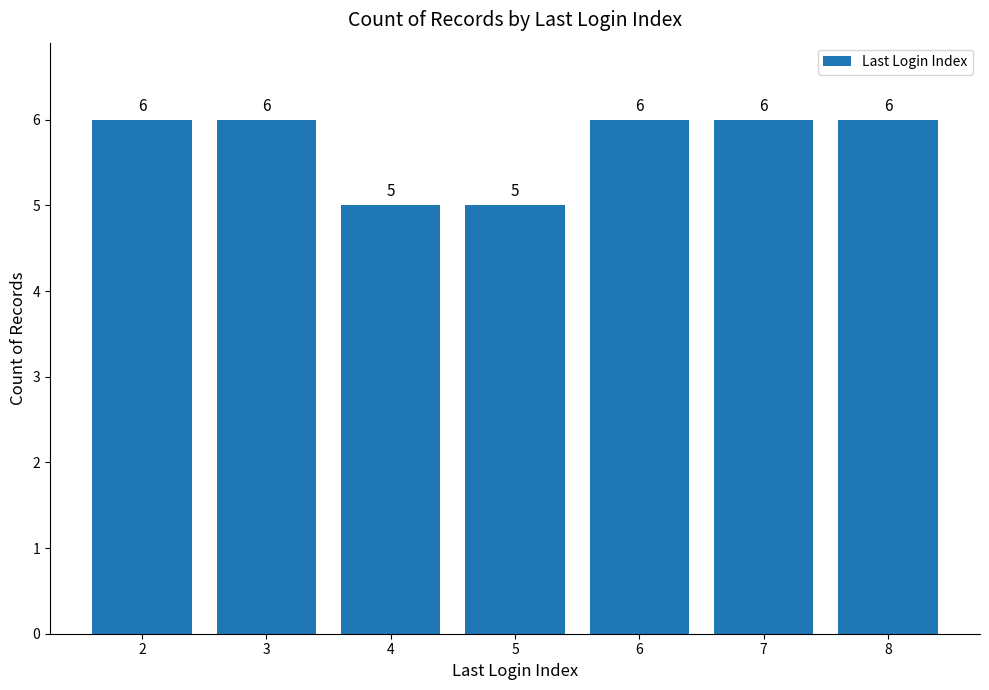

What is the difference between the second highest and second lowest values?

1